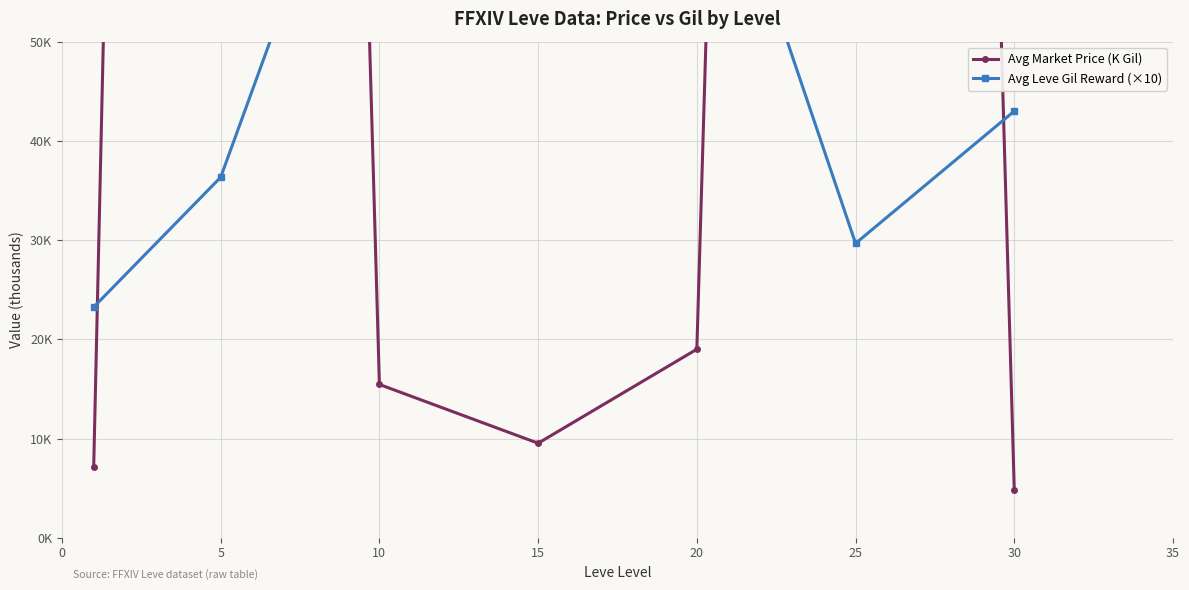

What are all the series names shown in the legend?

Avg Market Price (K Gil), Avg Leve Gil Reward (×10)